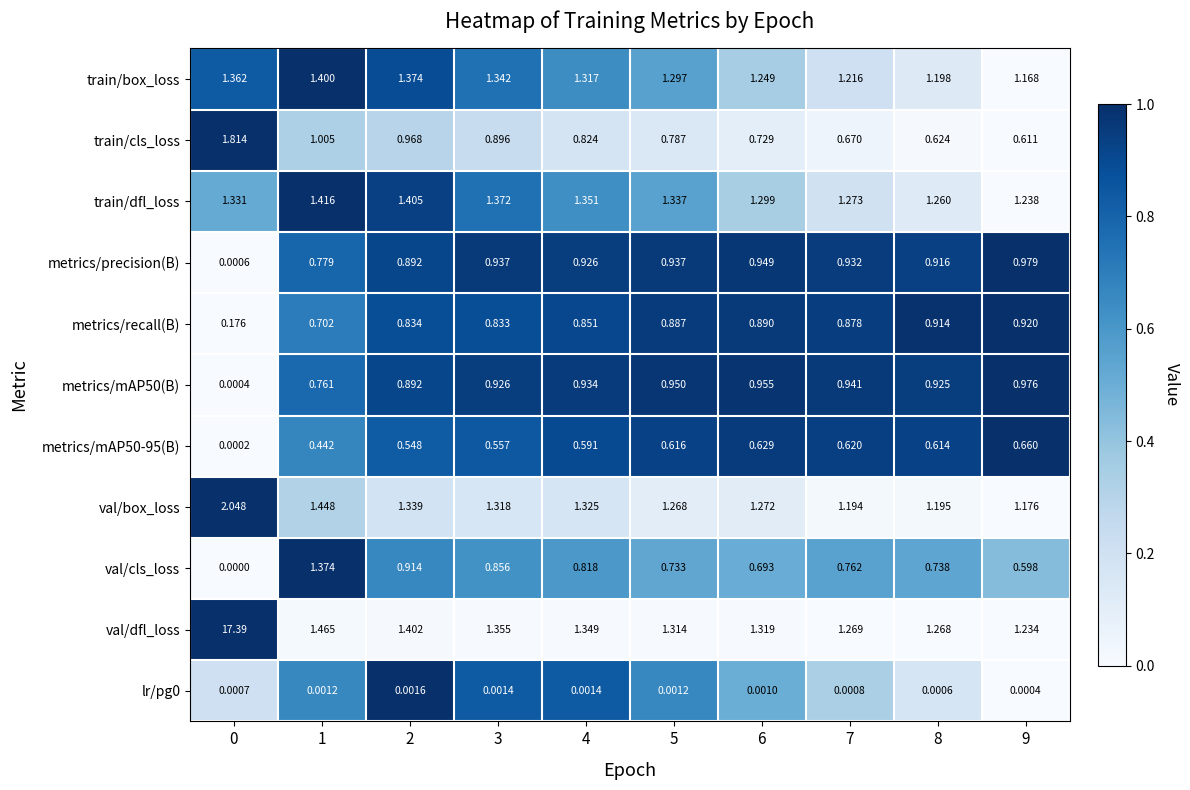

Which series has the largest total across all categories?

val/dfl_loss